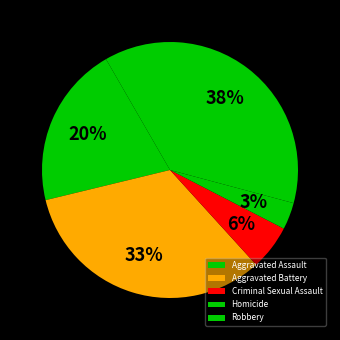

How many slices are in this pie chart?

5